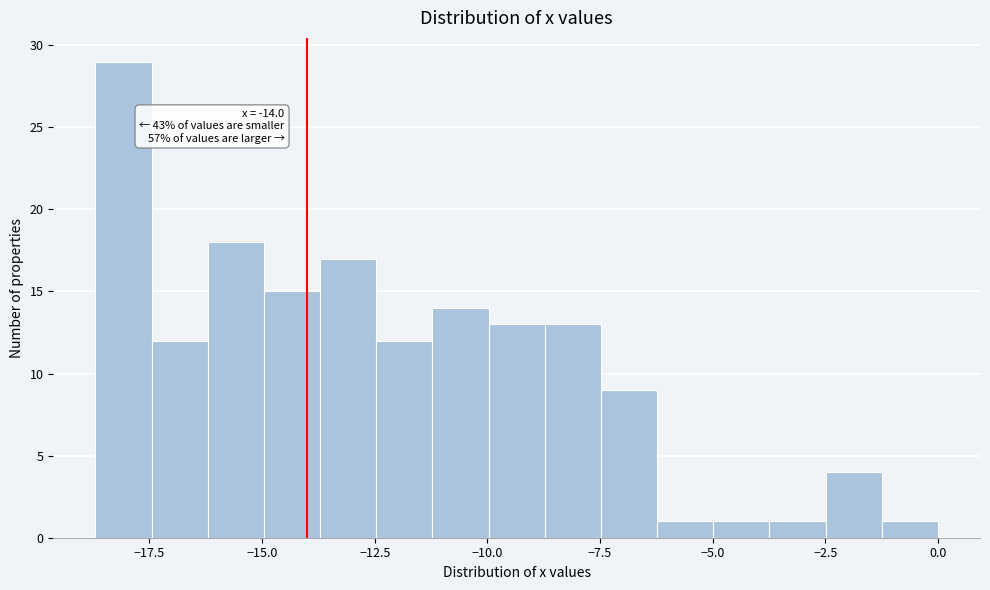

Read against the x-axis, roughly where is the centre of the tallest bar?

-18.0